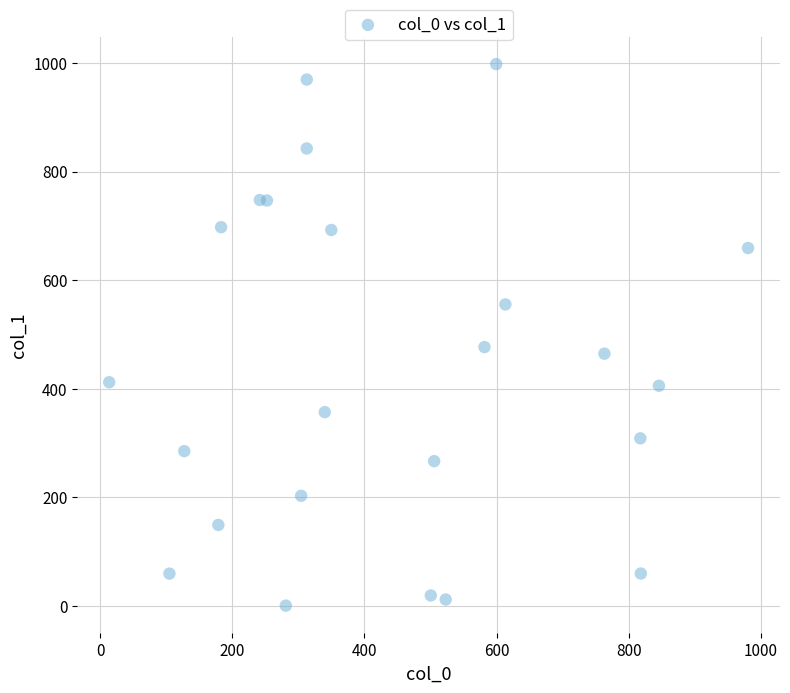

What is the range of Y values (max minus min)?

997.6